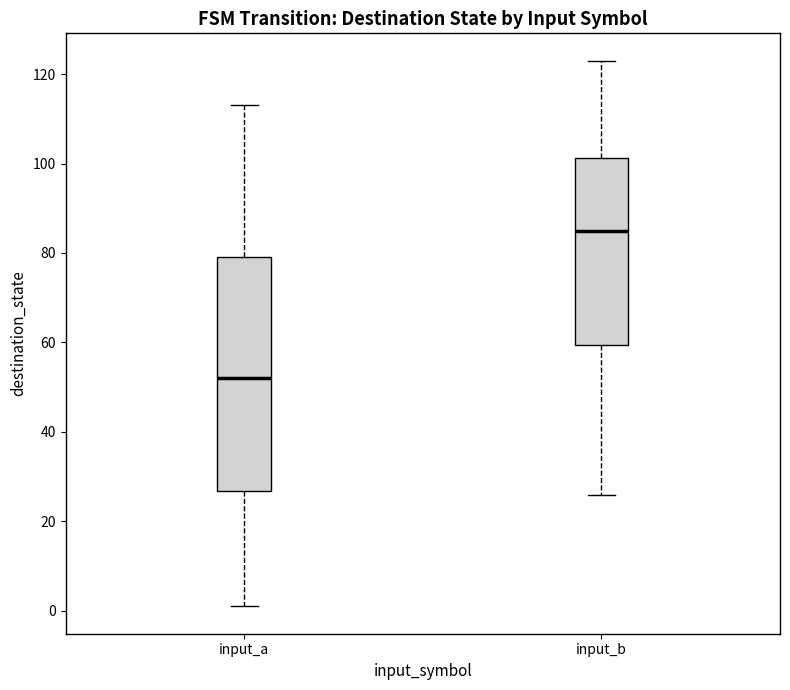

Reading left to right, read every box against the y-axis: the position of its median line, the range the box covers, and the ends of its whiskers. The values are not printed on the chart, so give them approximately, as read against the axis.

input_a: median 52, box 26 to 80, whiskers 2 to 114
input_b: median 86, box 60 to 102, whiskers 26 to 124